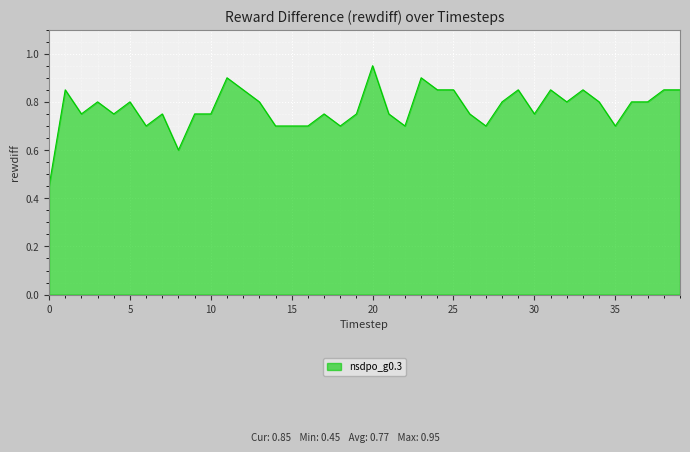

Rank the categories by value from lowest to highest.

0, 8, 6, 14, 15, 16, 18, 22, 27, 35, 2, 4, 7, 9, 10, 17, 19, 21, 26, 30, 3, 5, 13, 28, 32, 34, 36, 37, 1, 12, 24, 25, 29, 31, 33, 38, 39, 11, 23, 20